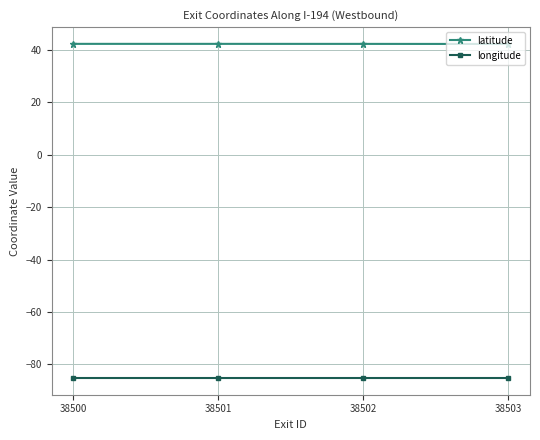

What is the value of the latitude point at the 4th from the left?

42.3